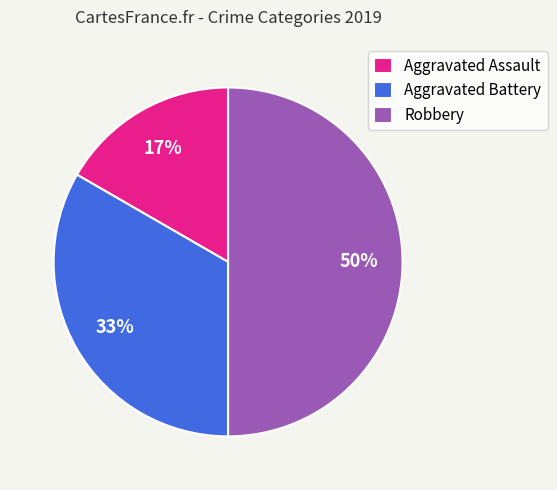

What percentage is the Aggravated Assault slice, to the nearest percent?

17%